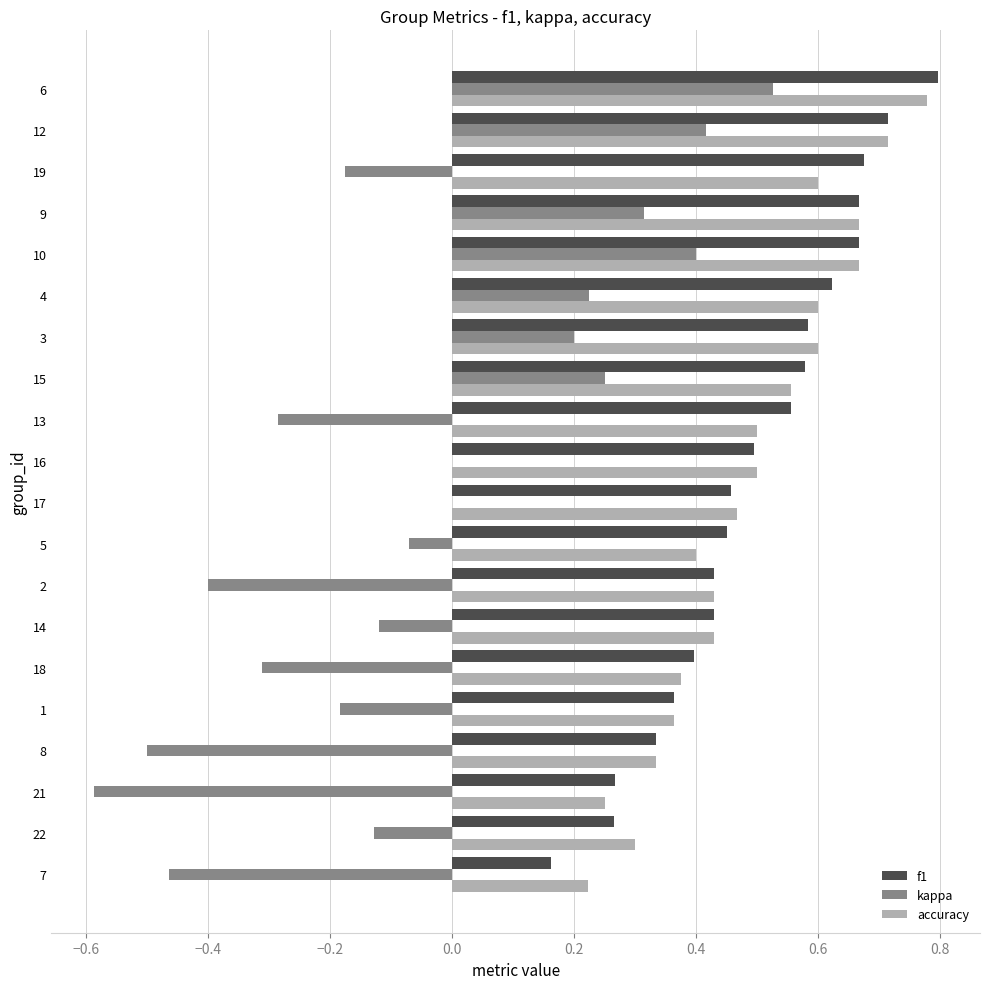

The kappa series shows 0.0 at 17. True or false?

True